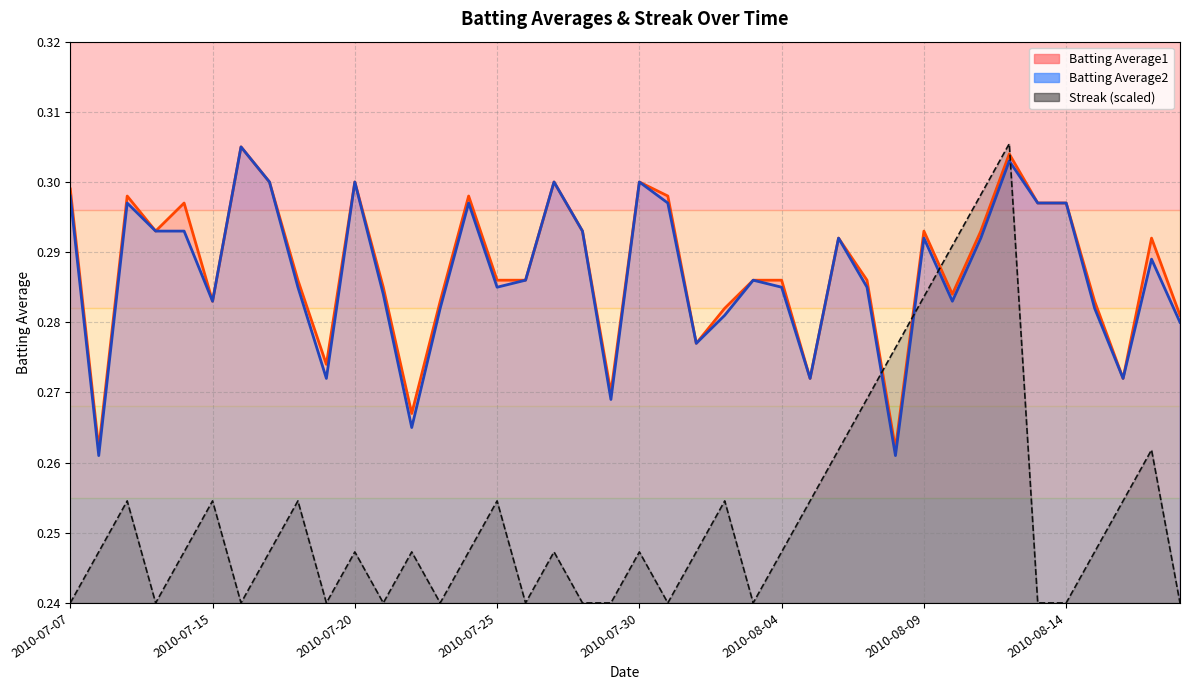

At how many categories does at least one series exceed 0?

40